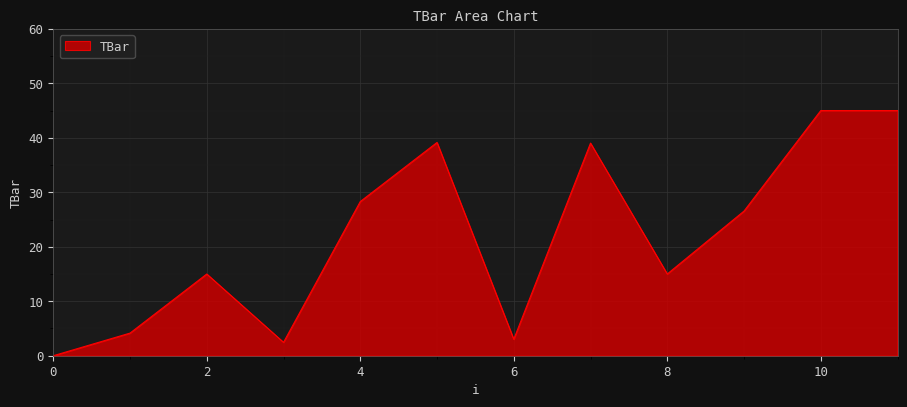

What is the difference between the maximum and minimum values?

45.0